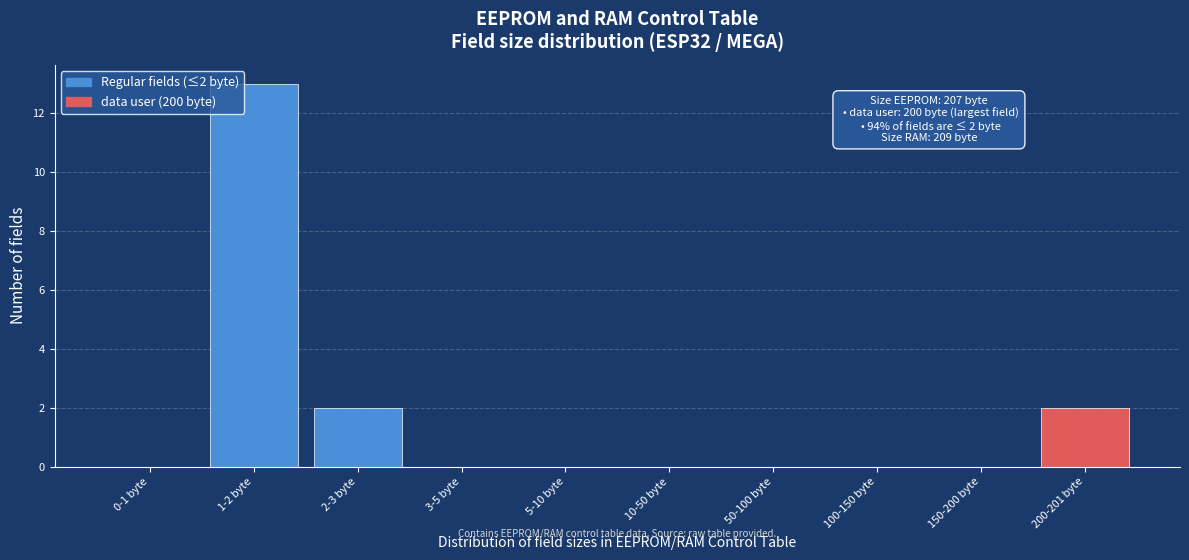

Reading left to right, list all the values displayed in this chart.

0-1 byte=0	1-2 byte=13	2-3 byte=2	3-5 byte=0	5-10 byte=0	10-50 byte=0	50-100 byte=0	100-150 byte=0	150-200 byte=0	200-201 byte=2